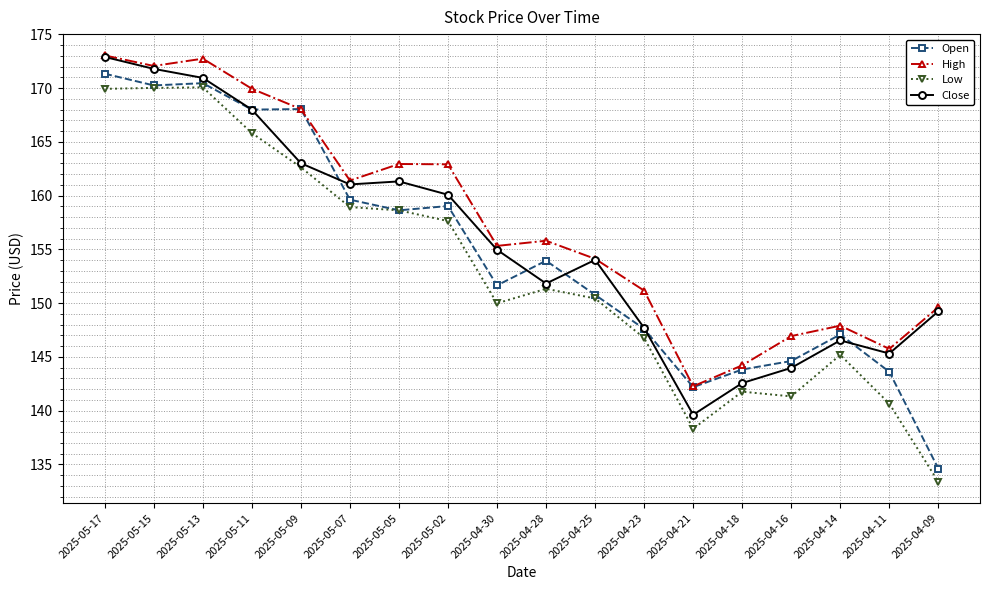

Is it true that Low equals 259.1 at 2025-04-23?

False